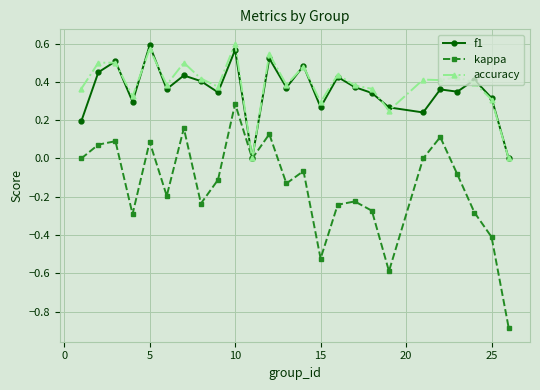

Which series has the widest spread of values?

kappa